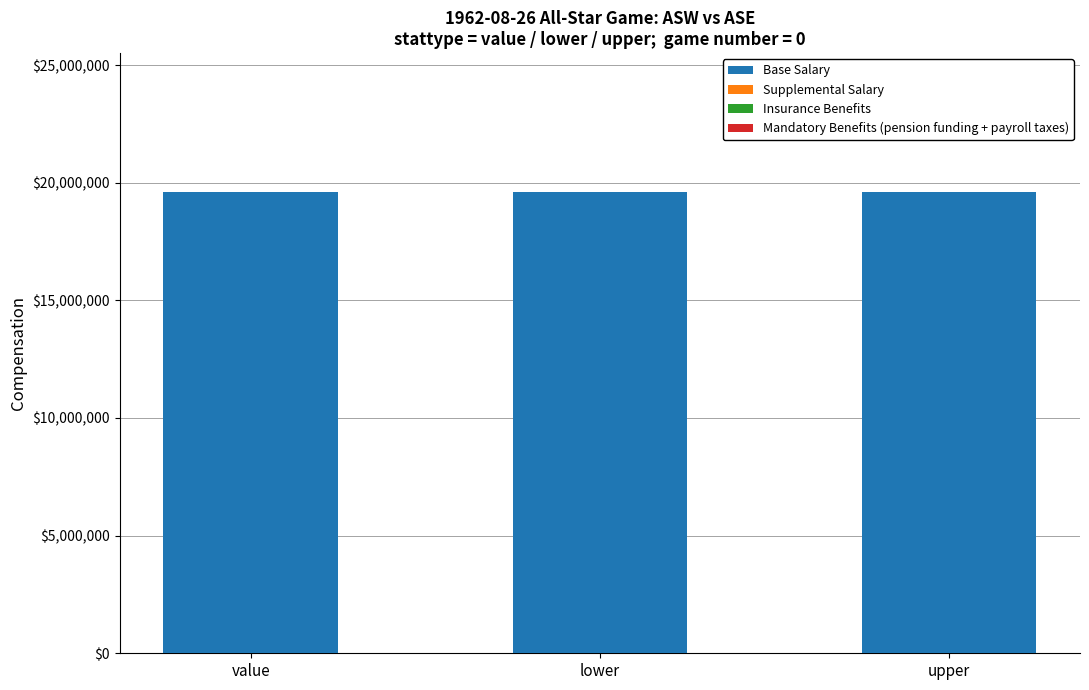

Reading left to right, transcribe all the data shown in this chart.

Base Salary: 19620826	19620826	19620826
Supplemental Salary: 0	0	0
Insurance Benefits: 0	0	0
Mandatory Benefits (pension funding + payroll taxes): 0	0	0